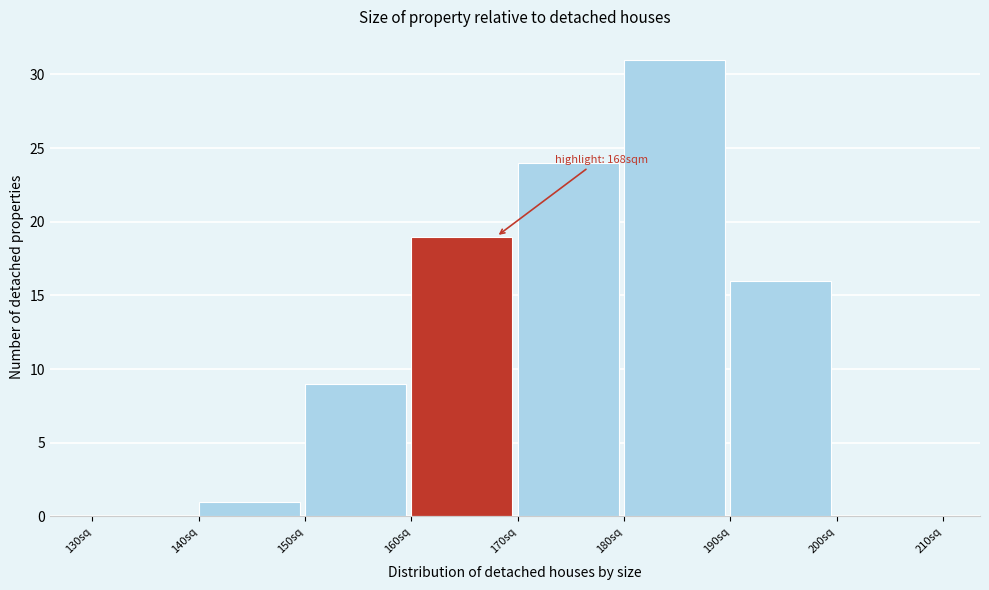

Which range on the x-axis has the tallest bar?

180 to 190